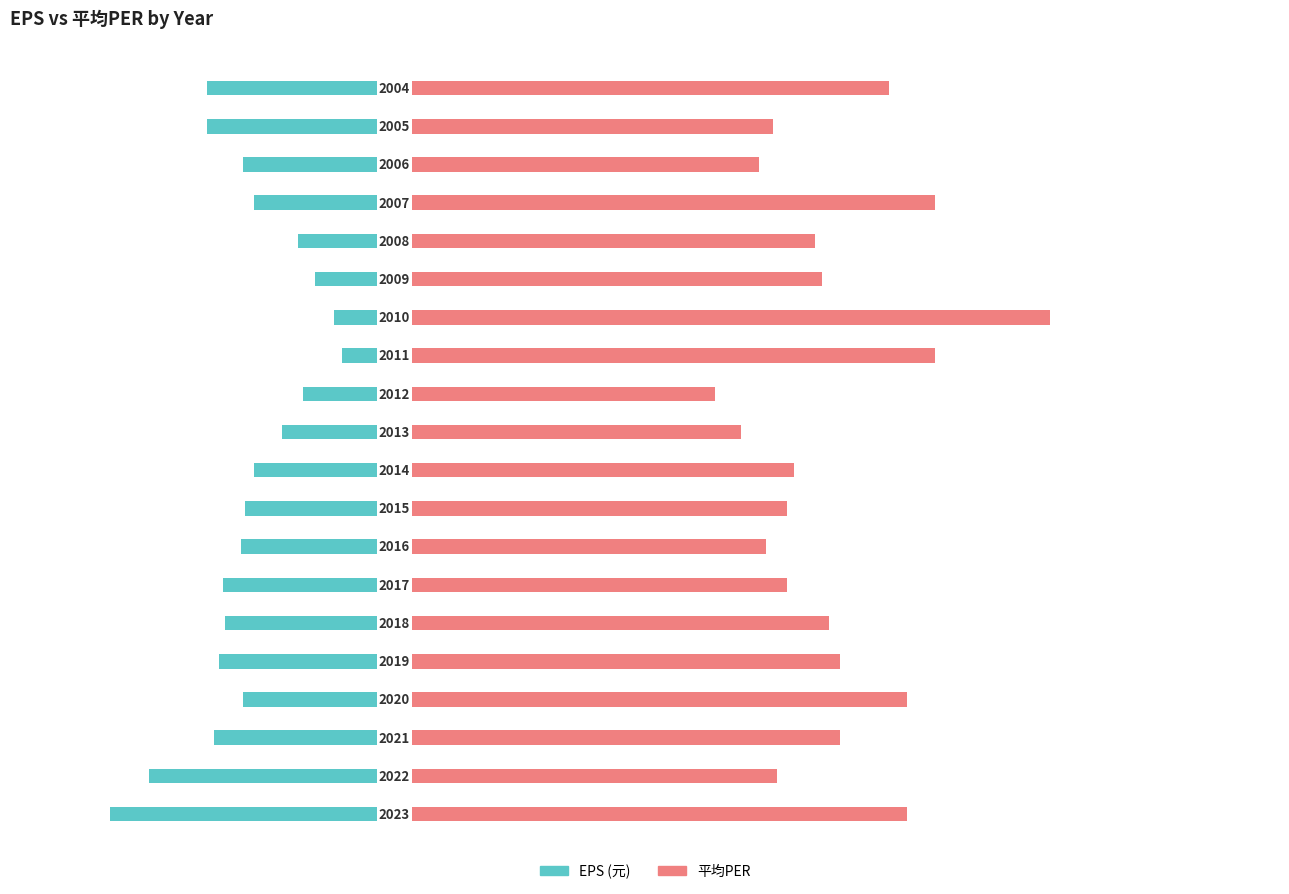

What are all the series names shown in the legend?

EPS, 平均PER